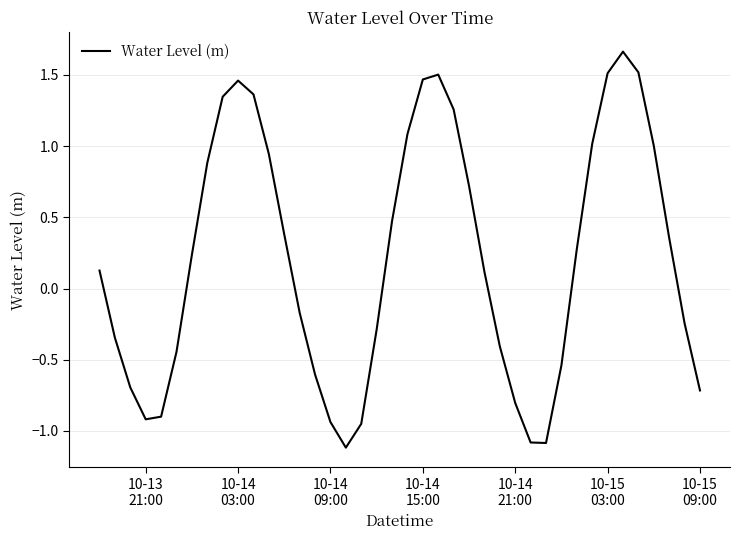

Count the number of values greater than 0.

22